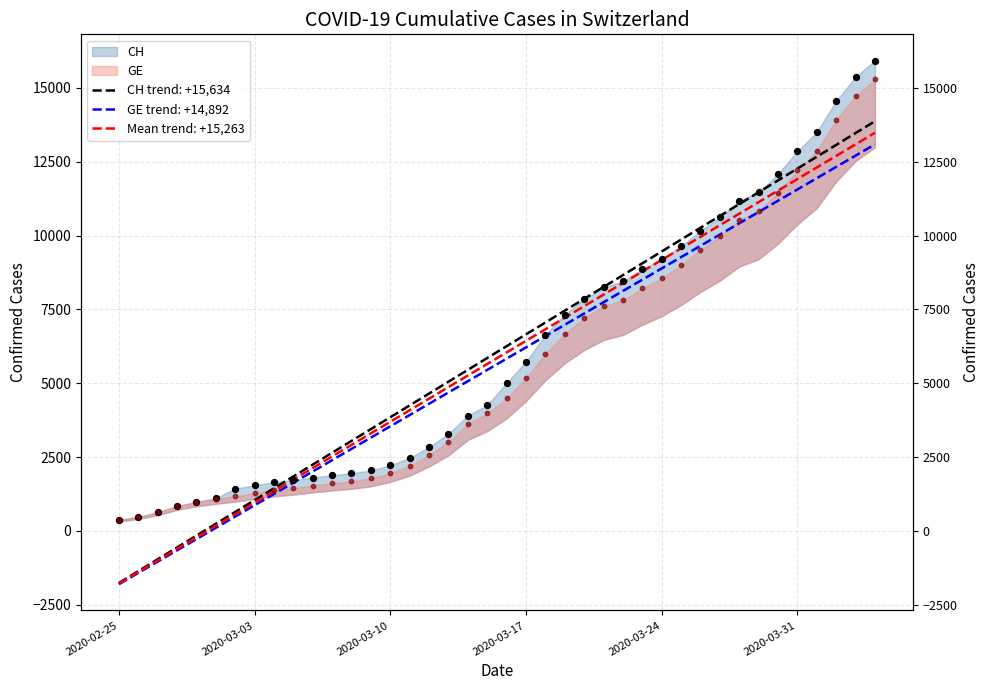

At how many categories does at least one series exceed 15755?

1